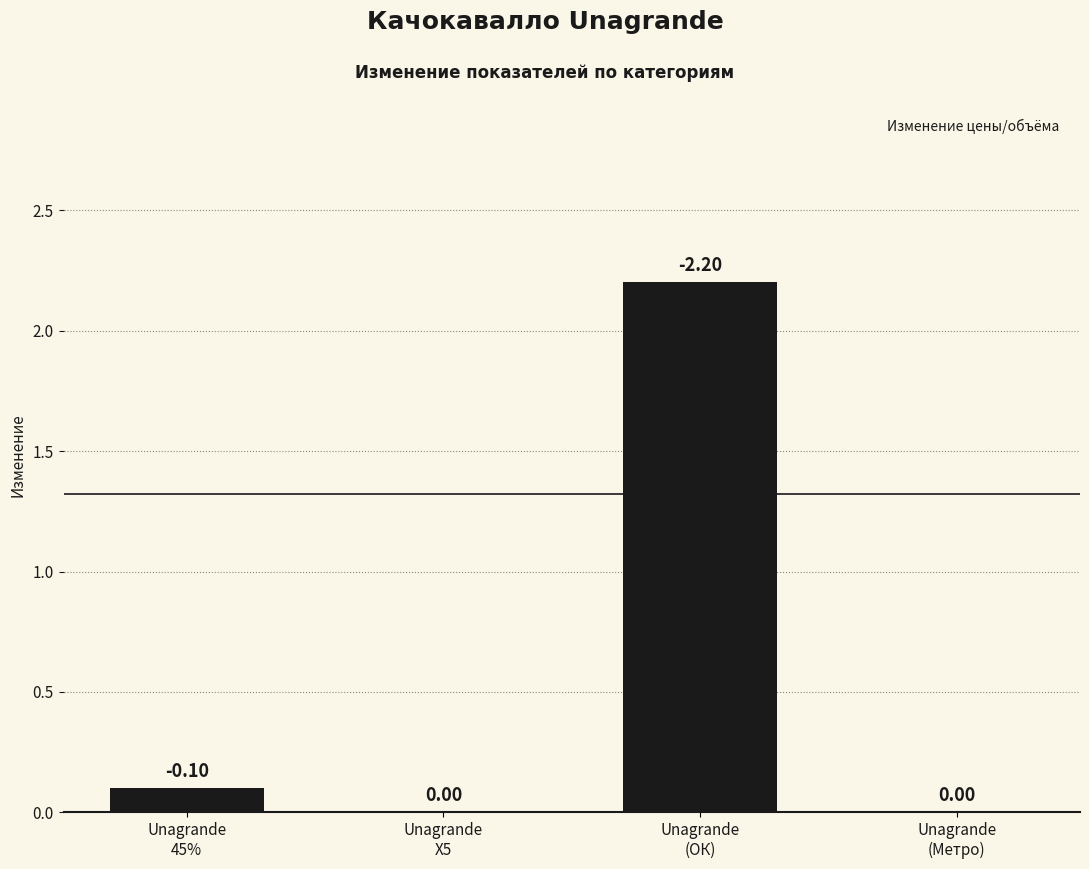

What is the sum of all values?

2.3